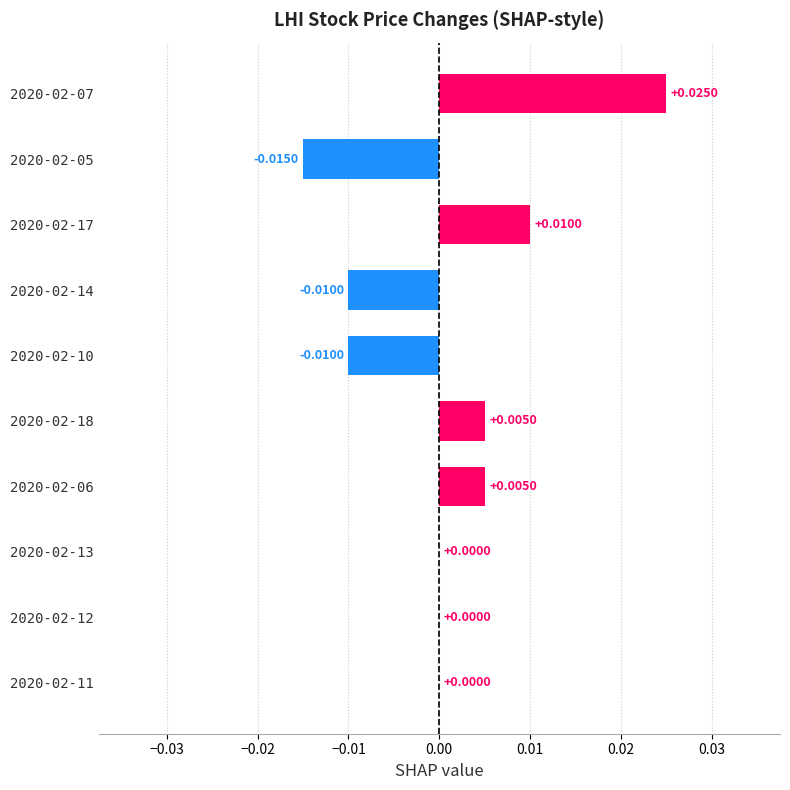

Are the bars horizontal?

Yes